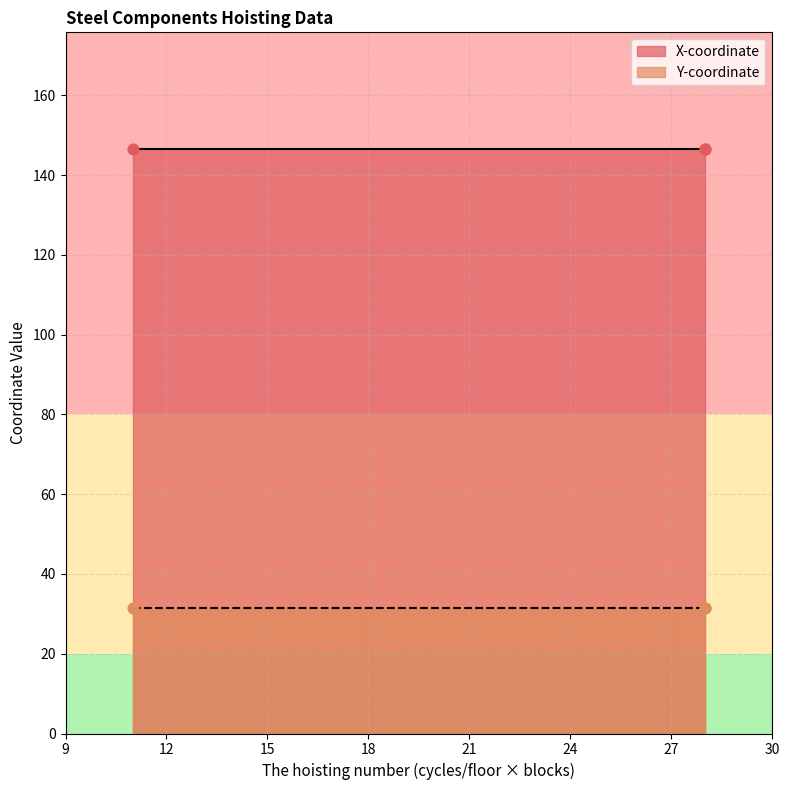

Which series has the largest total across all categories?

X-coordinate